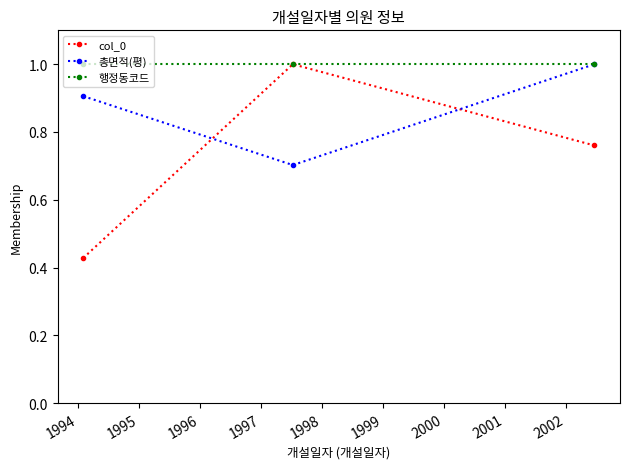

How many data points does each series have?

3